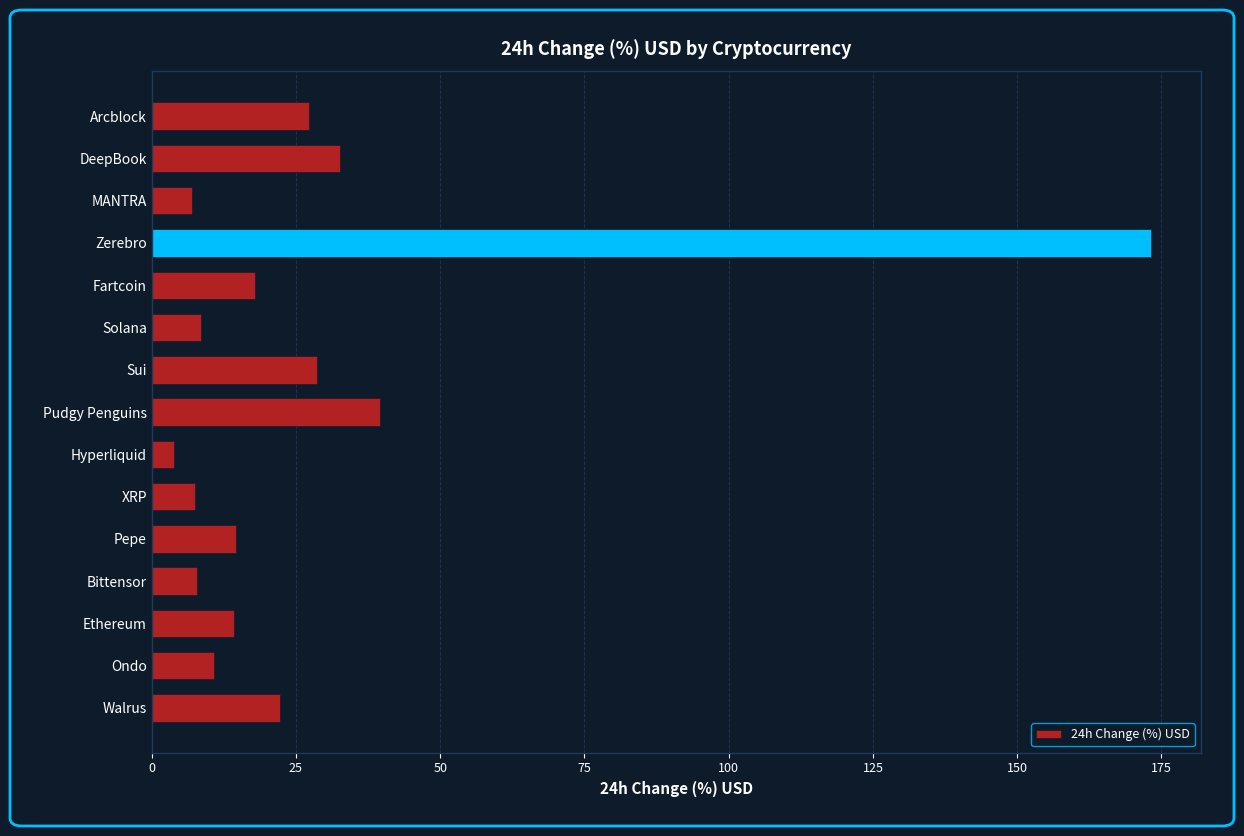

What is the label of the 12th bar from the bottom?

Zerebro